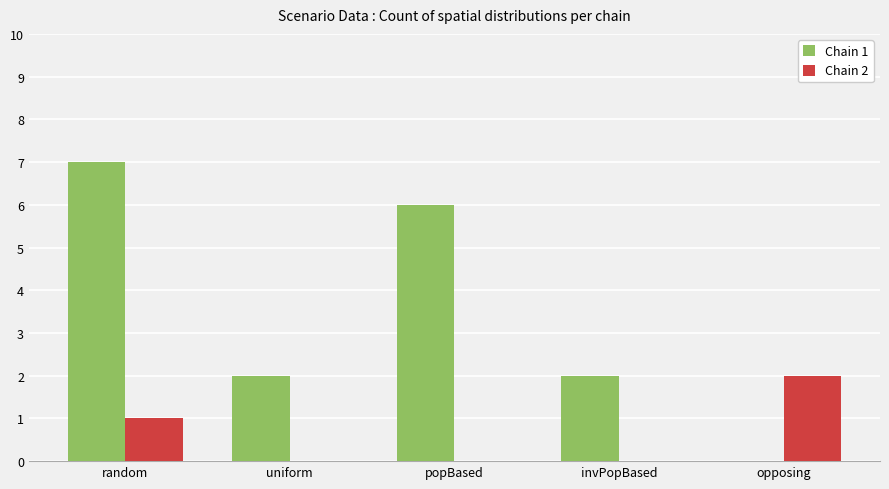

What is the highest value of the Chain 2 series?

2